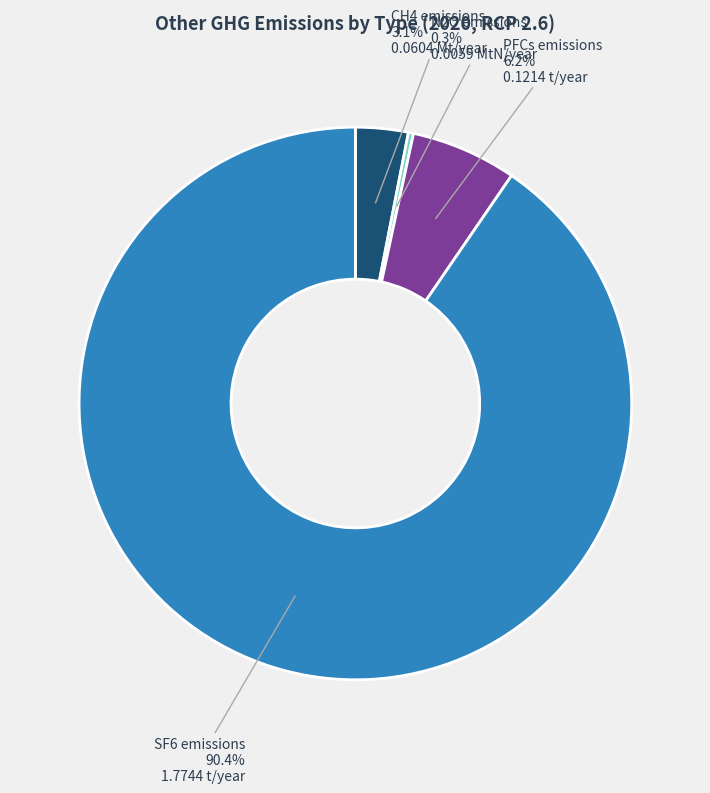

Does any single category account for the majority?

Yes